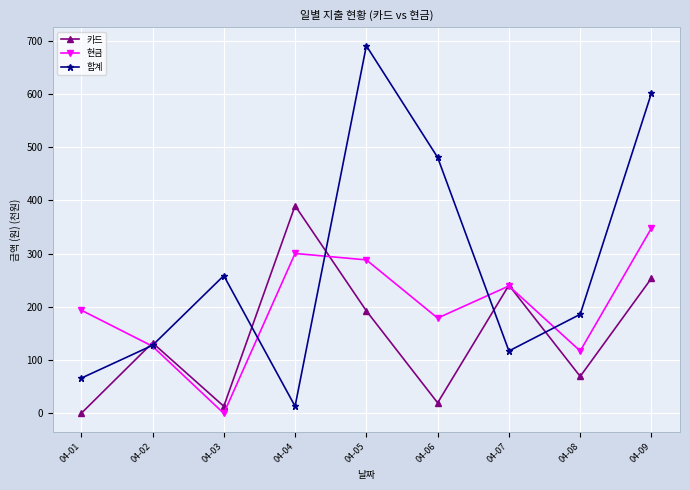

Rank the series by their average value, from highest to lowest.

합계, 현금, 카드